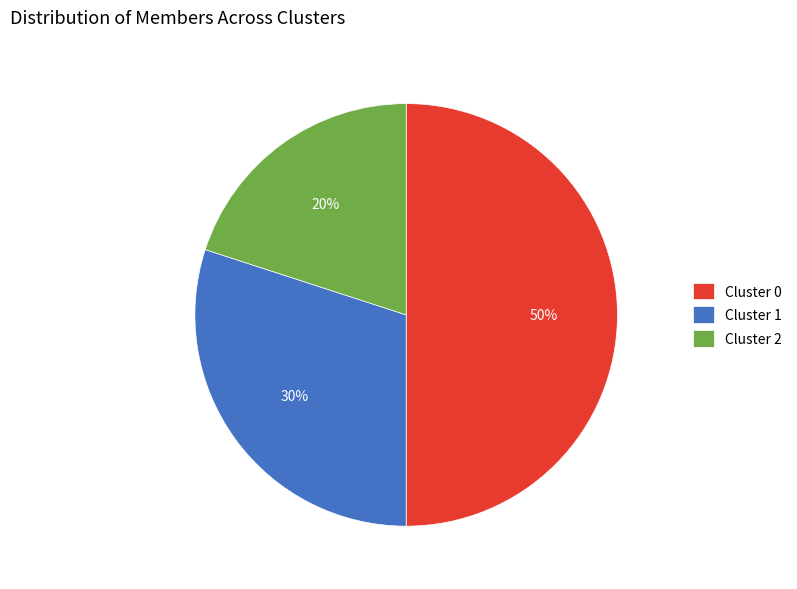

Is the sum of Cluster 2 and Cluster 0 greater than half?

Yes